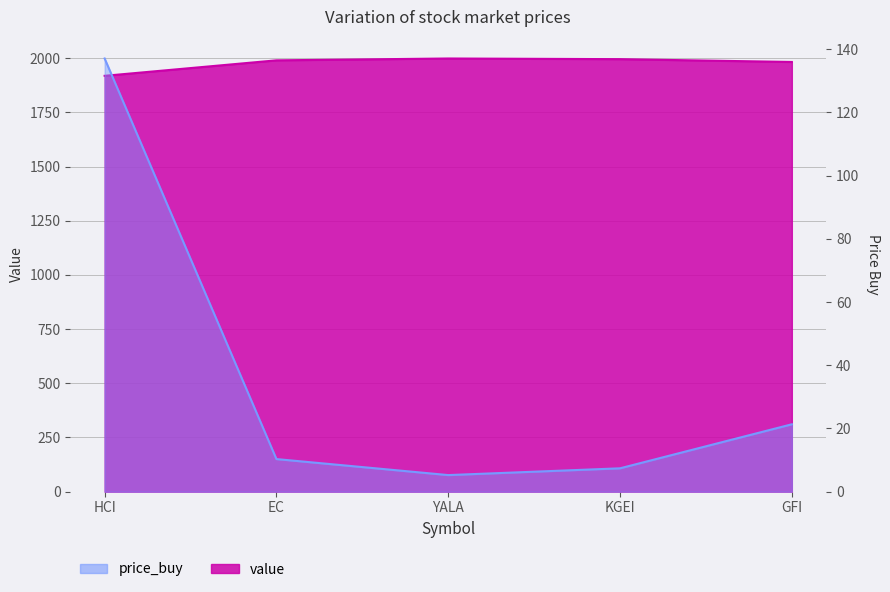

What is the average value of the value series?

1976.8